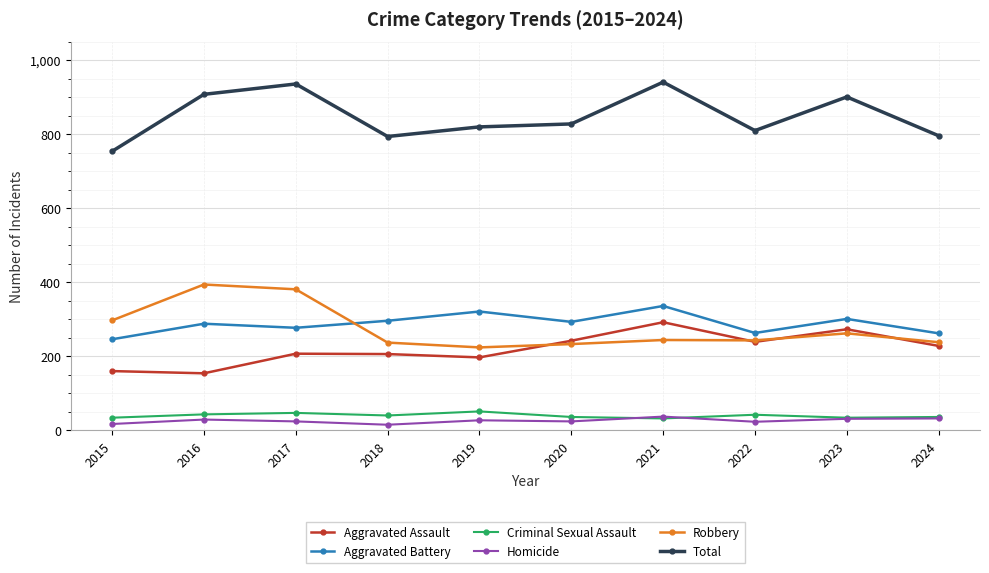

True or false: Aggravated Battery has a value of 550 at 2019.

False